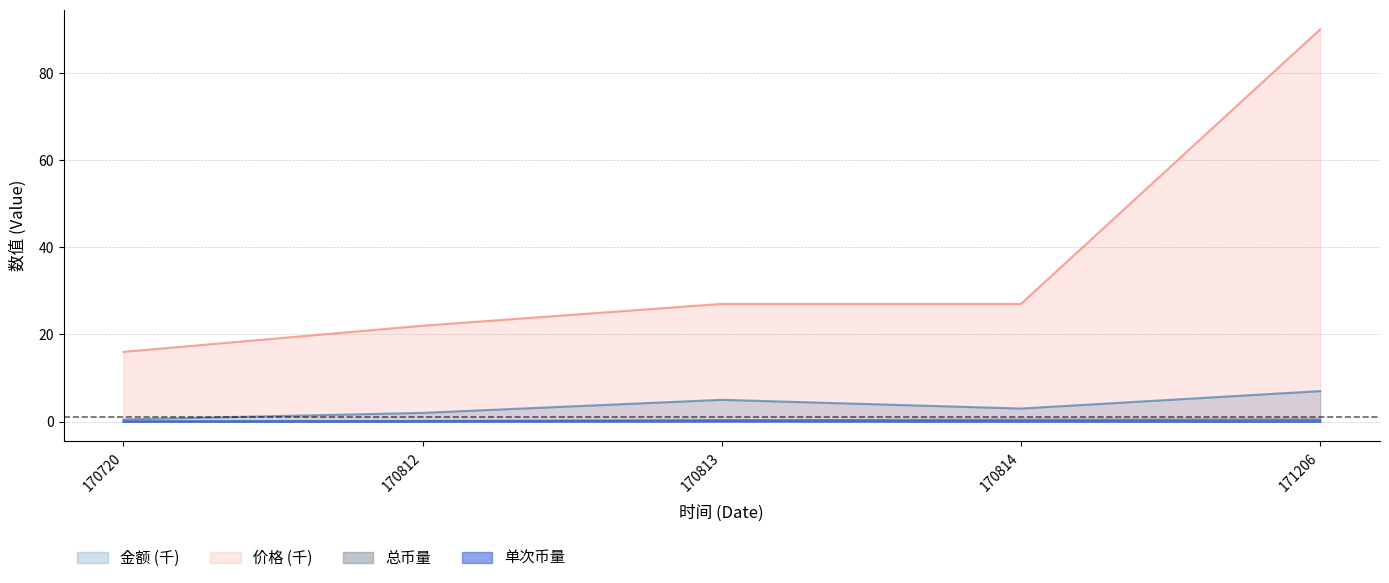

Which series has the largest total across all categories?

价格 (千)